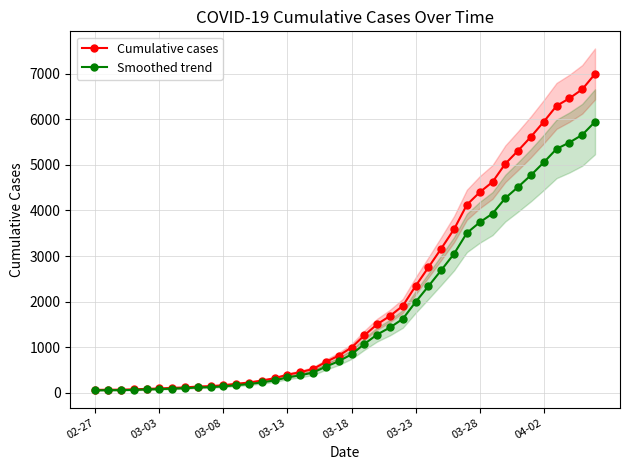

What is the value of the Smoothed trend point at the 4th from the left?

64.6